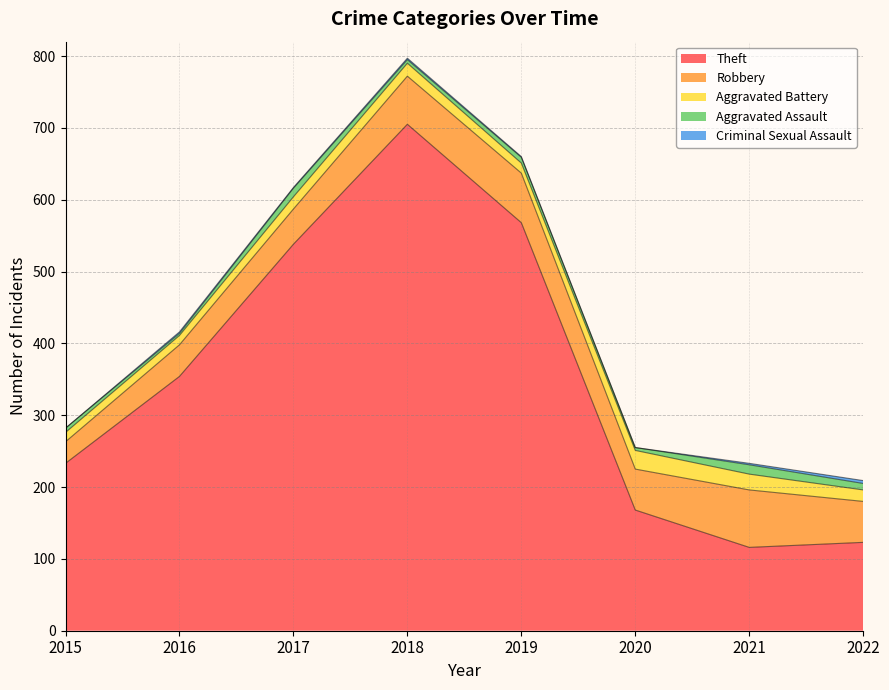

Is the value of Theft at 2017 greater than the value of Robbery at 2019?

Yes